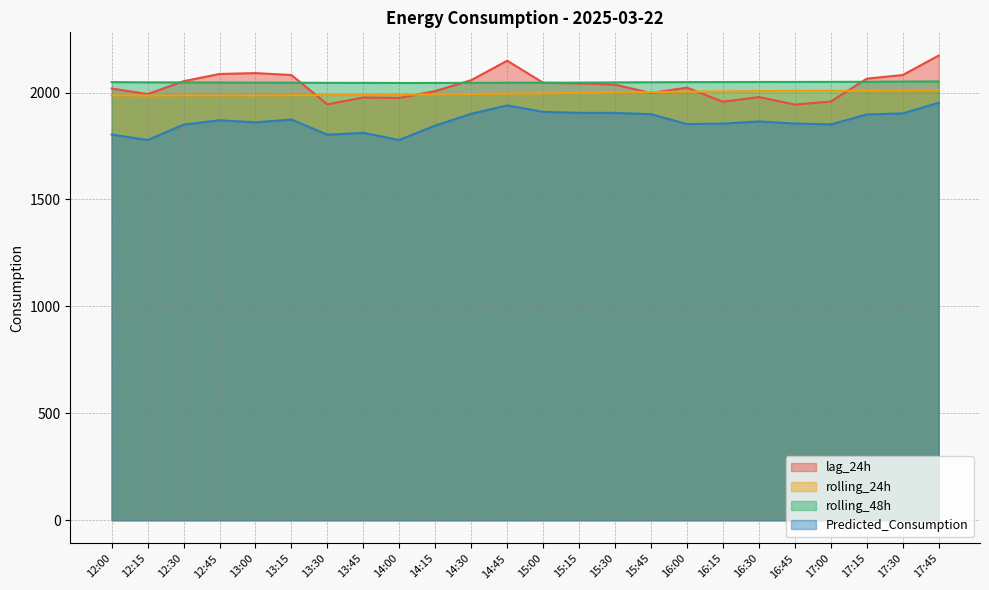

Is it true that Predicted_Consumption equals 601.3 at 17:15?

False